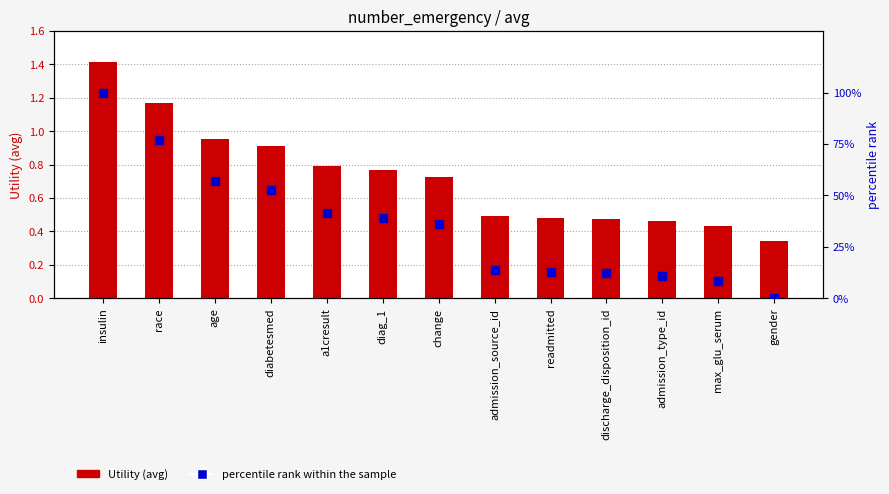

At how many categories does at least one series exceed 33?

7